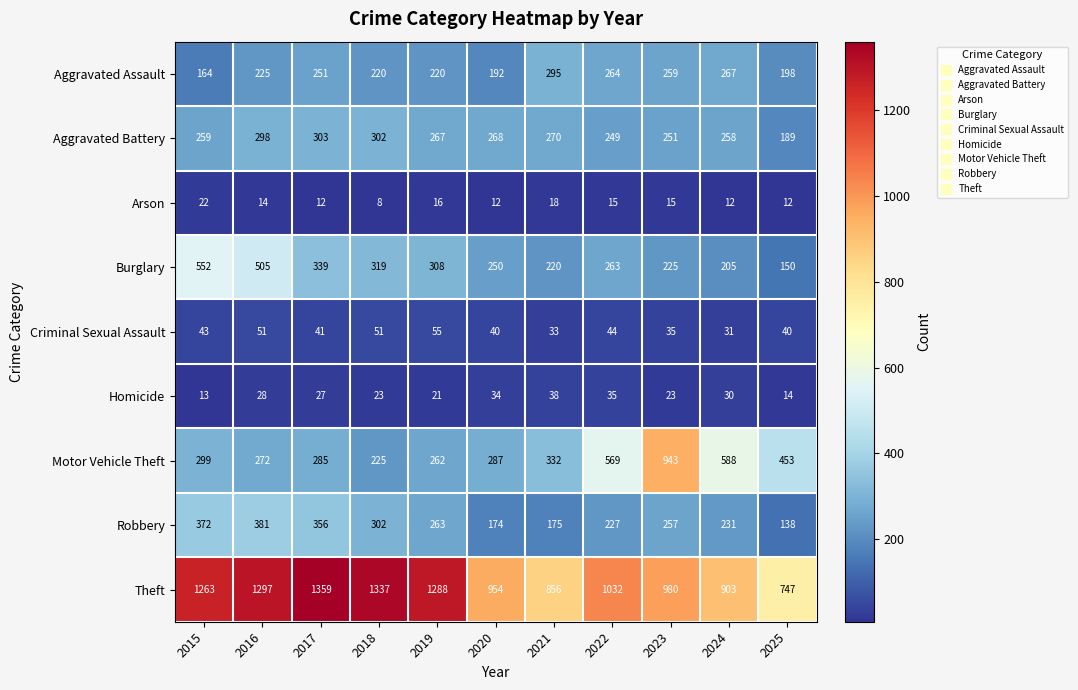

Rank the series by their maximum value, from highest to lowest.

Theft, Motor Vehicle Theft, Burglary, Robbery, Aggravated Battery, Aggravated Assault, Criminal Sexual Assault, Homicide, Arson